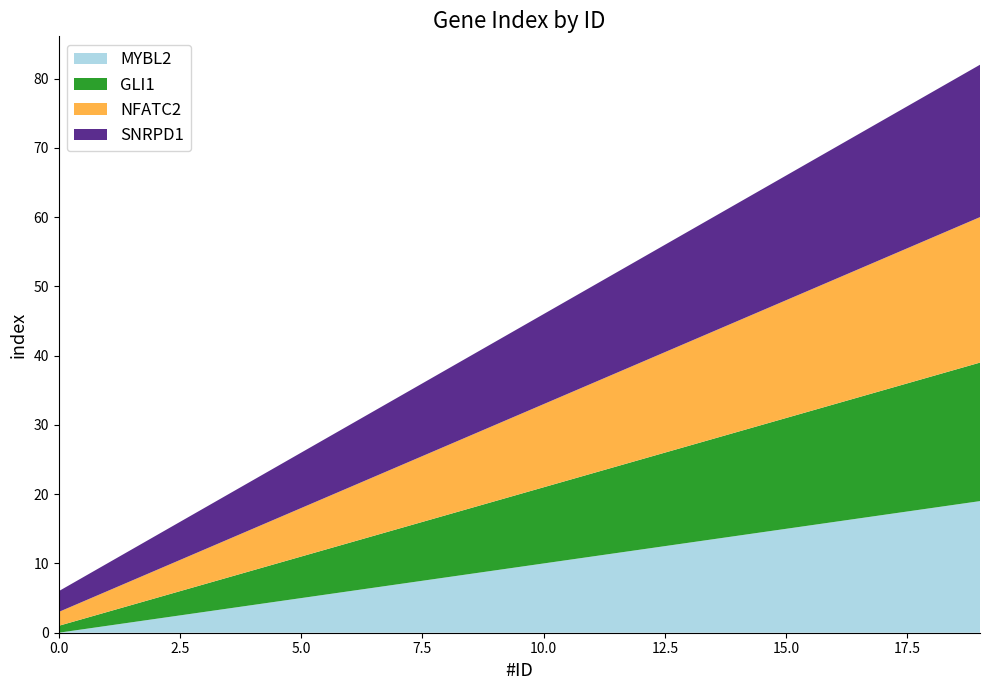

Reading right to left, what are all the values shown in this chart?

MYBL2: 19=19	18=18	17=17	16=16	15=15	14=14	13=13	12=12	11=11	10=10	9=9	8=8	7=7	6=6	5=5	4=4	3=3	2=2	1=1	0=0
GLI1: 19=20	18=19	17=18	16=17	15=16	14=15	13=14	12=13	11=12	10=11	9=10	8=9	7=8	6=7	5=6	4=5	3=4	2=3	1=2	0=1
NFATC2: 19=21	18=20	17=19	16=18	15=17	14=16	13=15	12=14	11=13	10=12	9=11	8=10	7=9	6=8	5=7	4=6	3=5	2=4	1=3	0=2
SNRPD1: 19=22	18=21	17=20	16=19	15=18	14=17	13=16	12=15	11=14	10=13	9=12	8=11	7=10	6=9	5=8	4=7	3=6	2=5	1=4	0=3